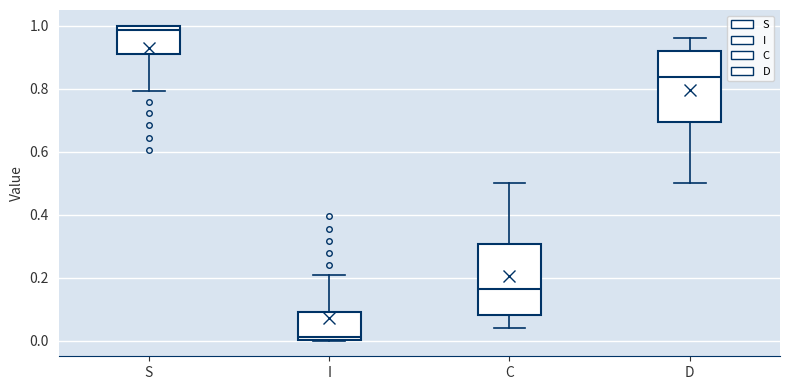

Which box's median line is the lowest?

I